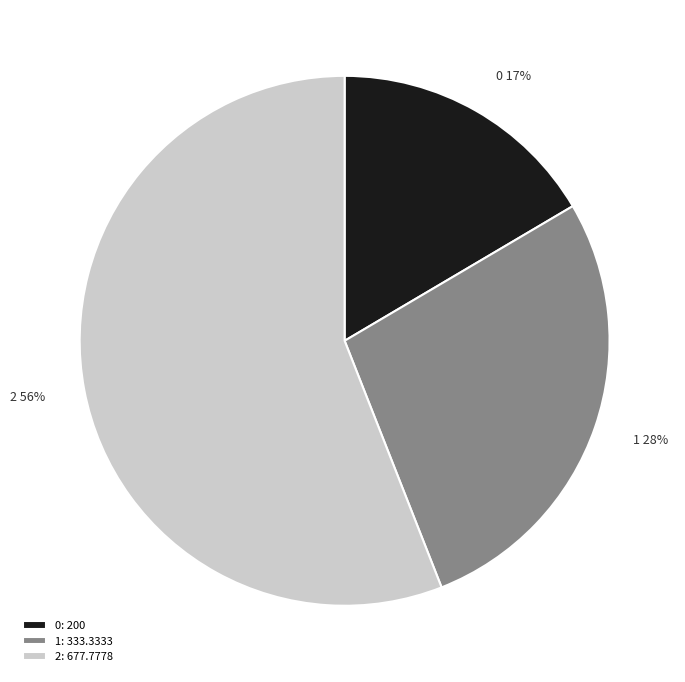

The 2 slice represents 45% of the pie. True or false?

False